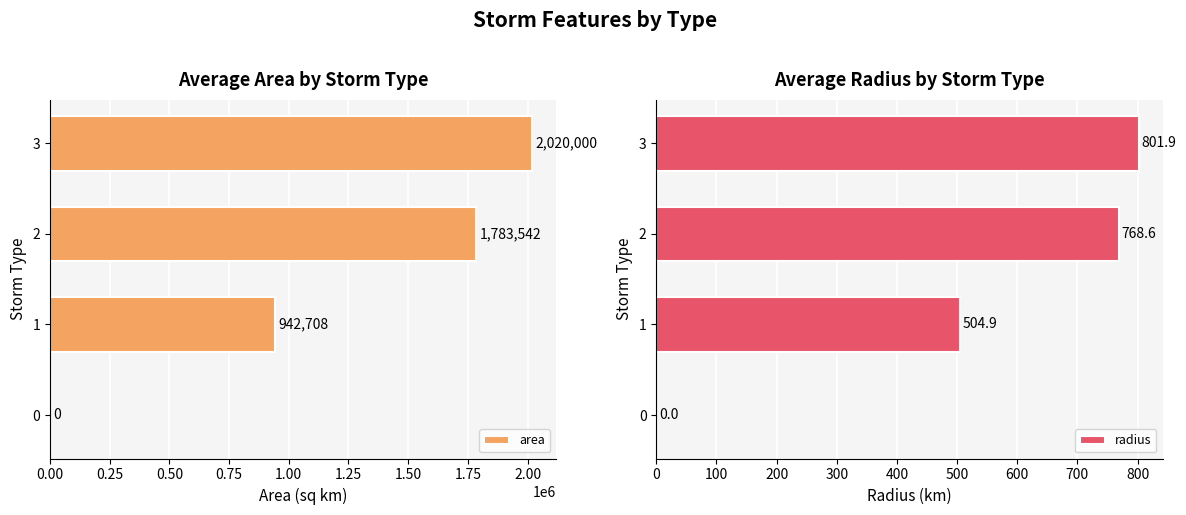

Rank the series by their average value, from highest to lowest.

area, radius